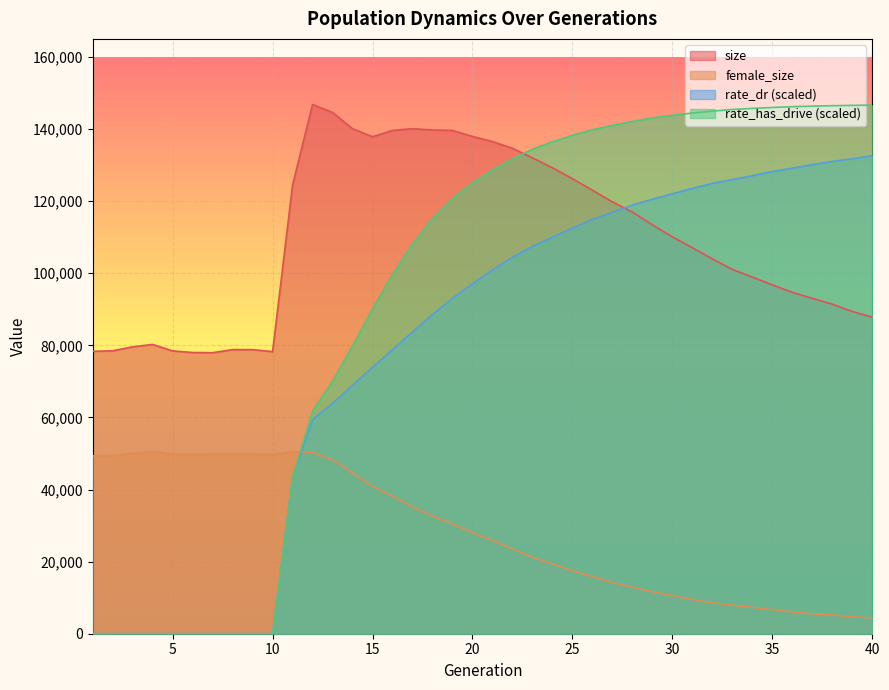

What is the average value of the rate_has_drive series?

93805.5